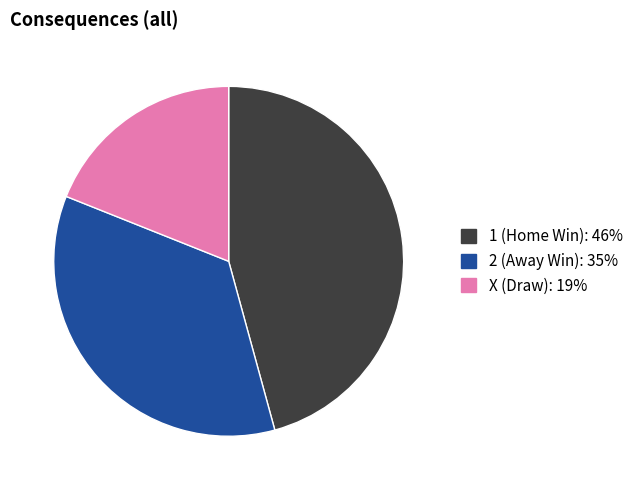

Does any single category account for the majority?

No